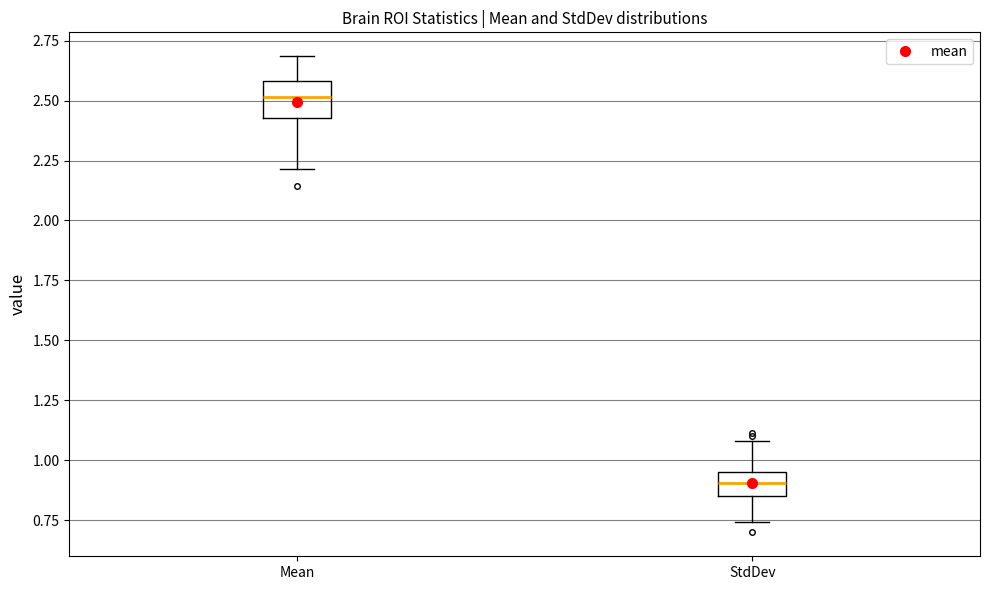

Reading left to right, read every box against the y-axis: the position of its median line, the range the box covers, and the ends of its whiskers. The values are not printed on the chart, so give them approximately, as read against the axis.

Mean: median 2.50, box 2.45 to 2.60, whiskers 2.20 to 2.70
StdDev: median 0.90, box 0.85 to 0.95, whiskers 0.75 to 1.10